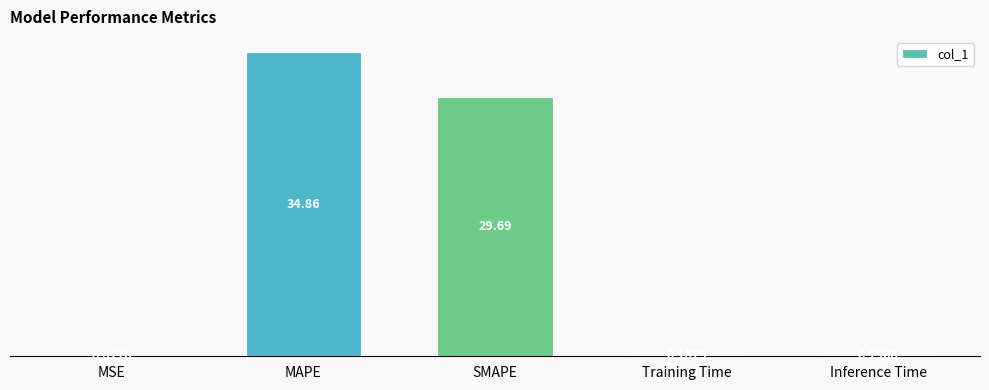

Are the bars grouped side by side (vs. stacked)?

No